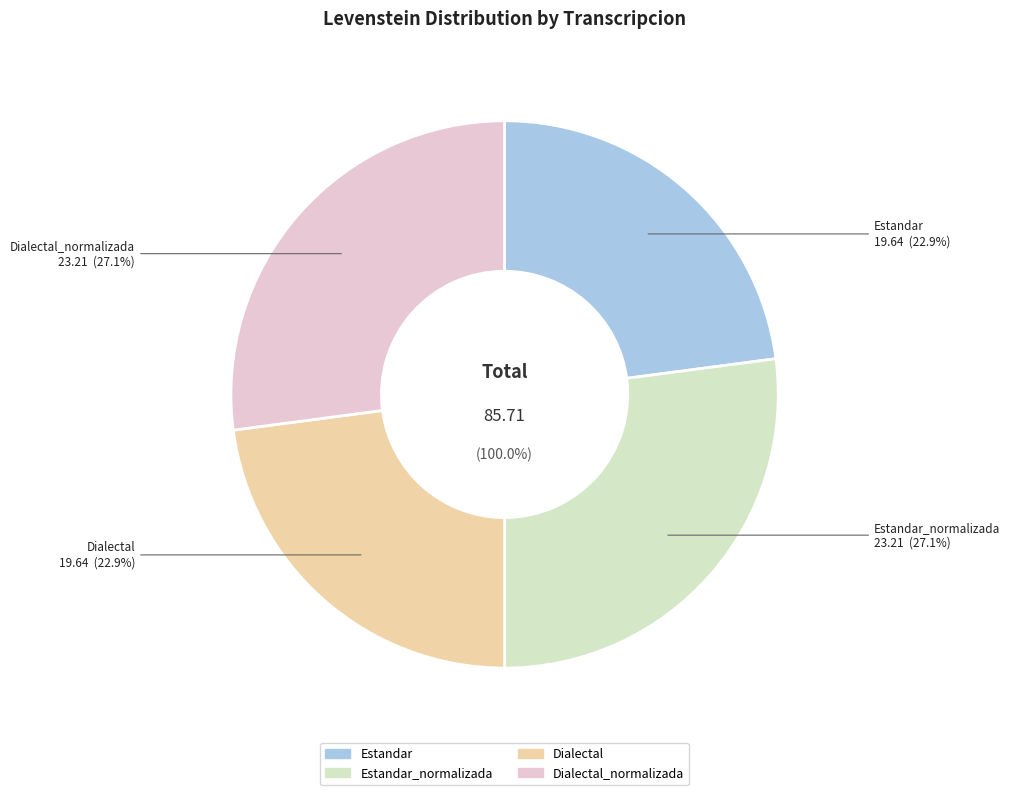

To the nearest percent, what is the difference between the largest and smallest slice percentages?

4%